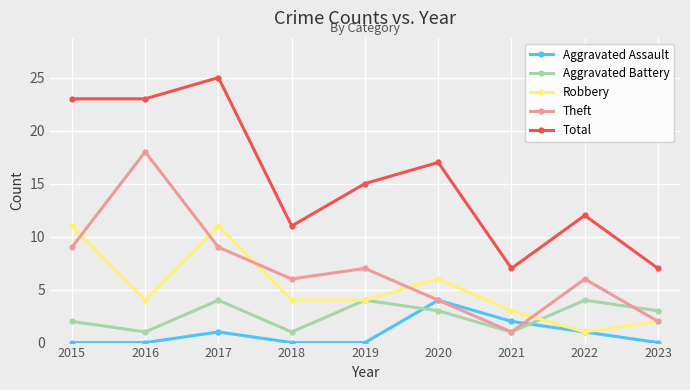

At which label does Aggravated Assault reach its peak?

2020